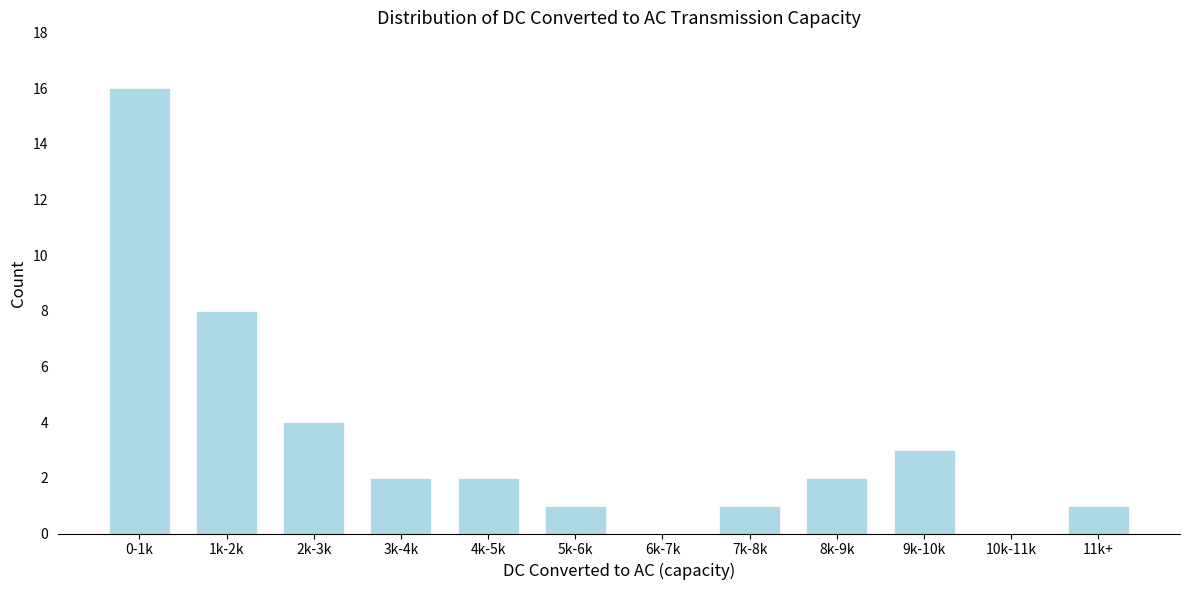

Reading left to right, transcribe all the data shown in this chart.

0-1k=16	1k-2k=8	2k-3k=4	3k-4k=2	4k-5k=2	5k-6k=1	6k-7k=0	7k-8k=1	8k-9k=2	9k-10k=3	10k-11k=0	11k+=1